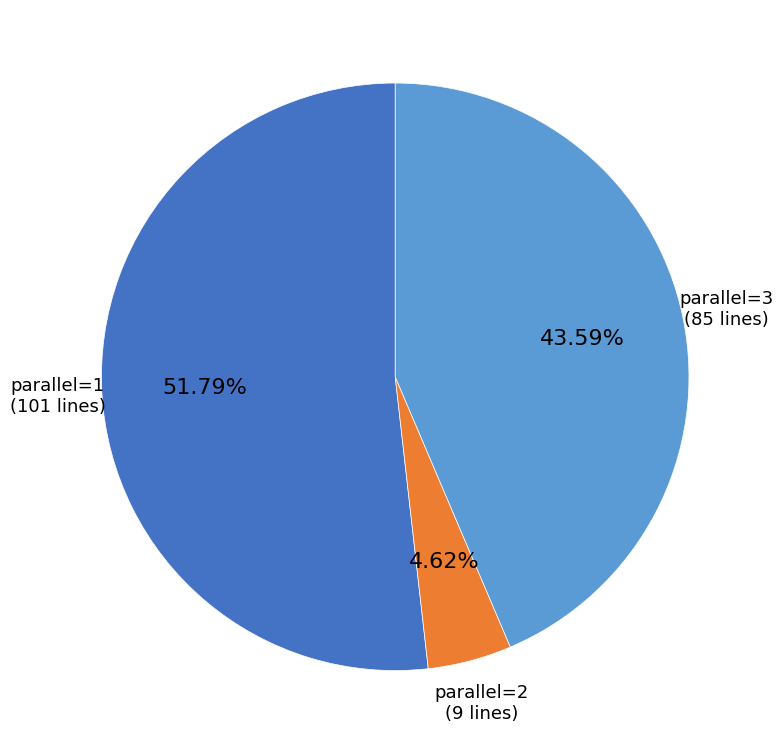

Is there any slice that represents more than half of the pie?

Yes